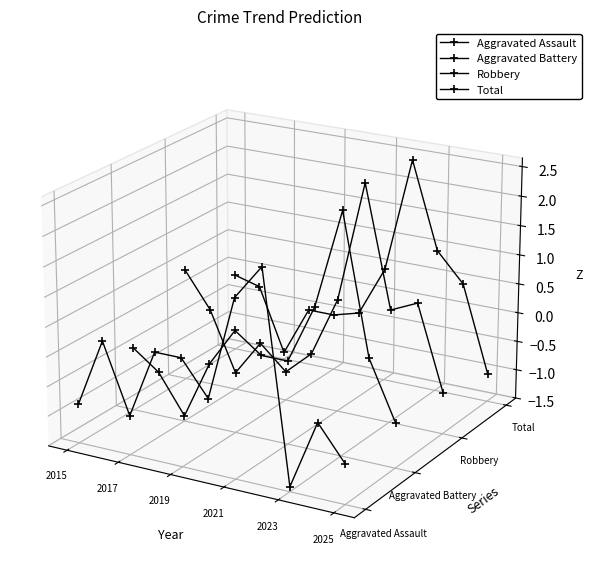

True or false: Total and Robbery intersect in this chart.

True